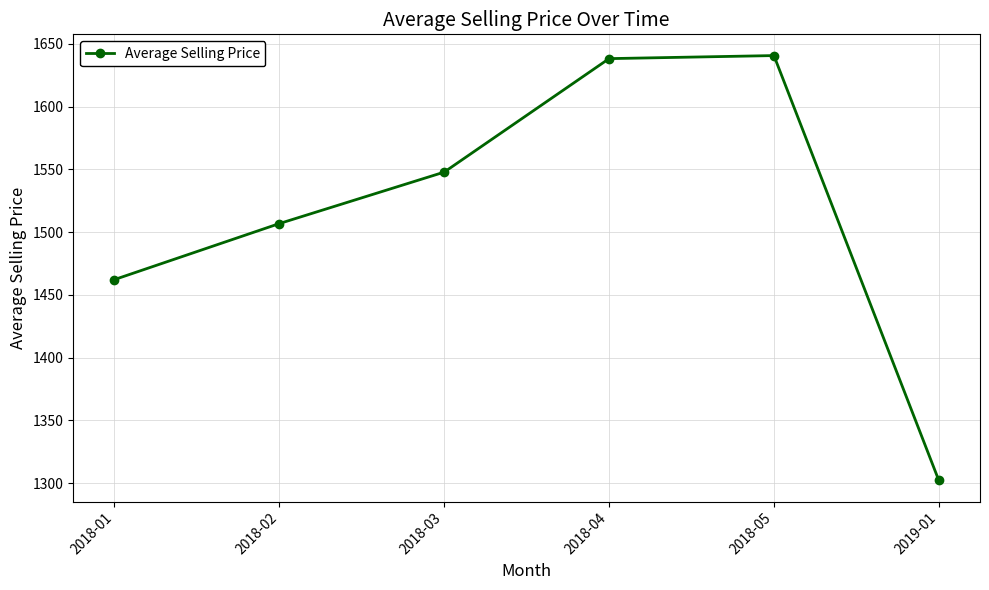

What is the change in value from 2018-02 to 2018-05?

+133.9